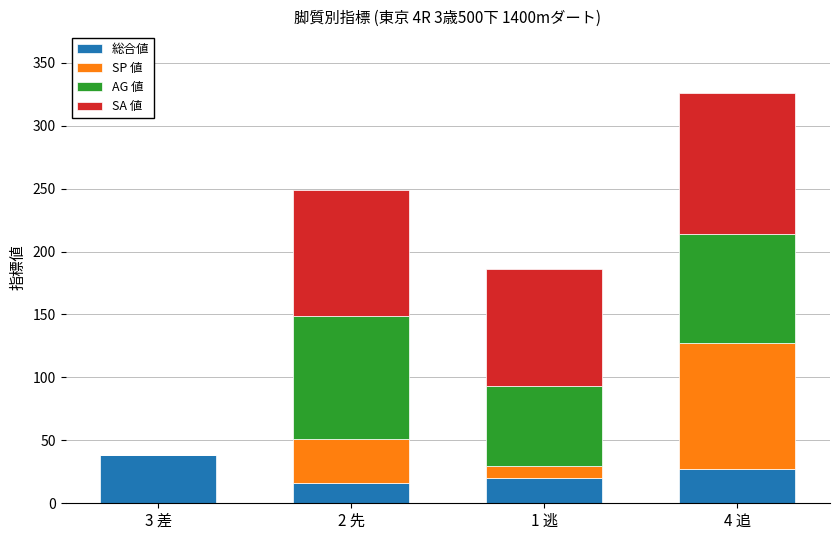

At which label does 総合値 reach its peak?

3 差